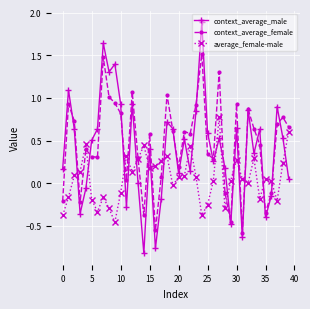

What is the maximum value for context_average_female?

1.5